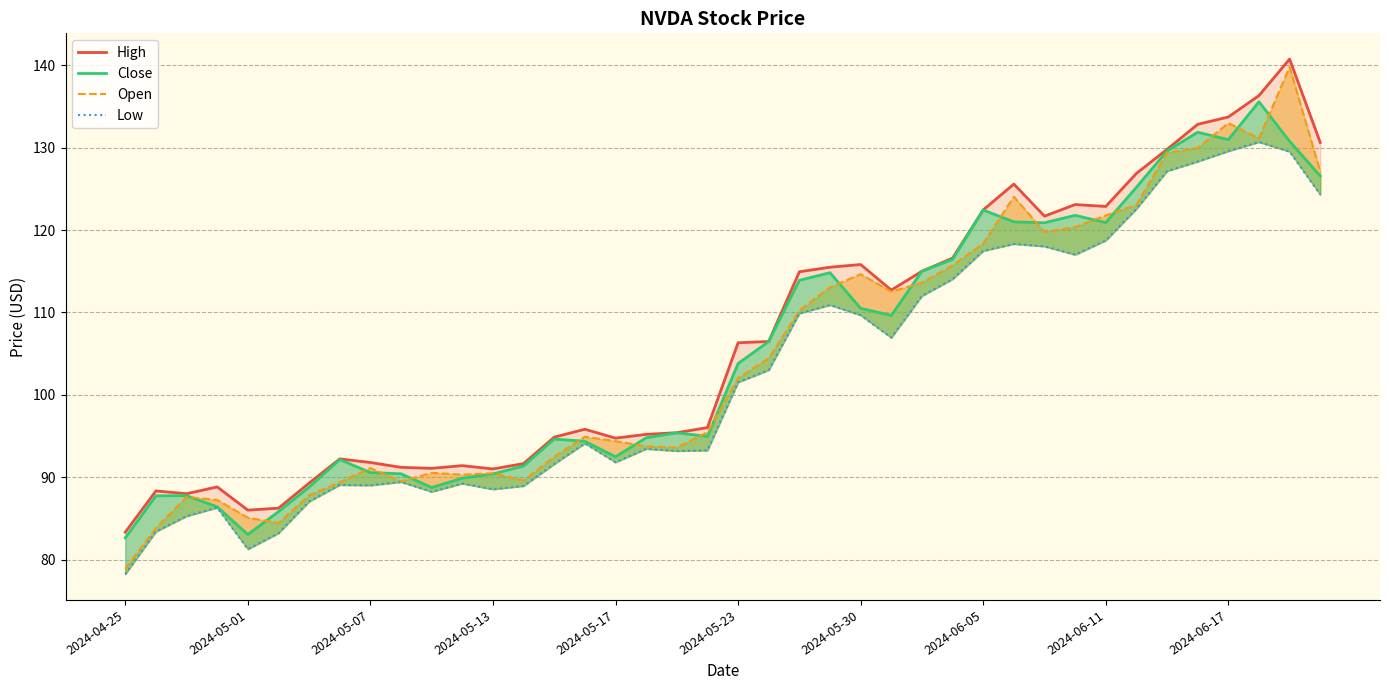

What are all the series names shown in the legend?

High, Close, Open, Low